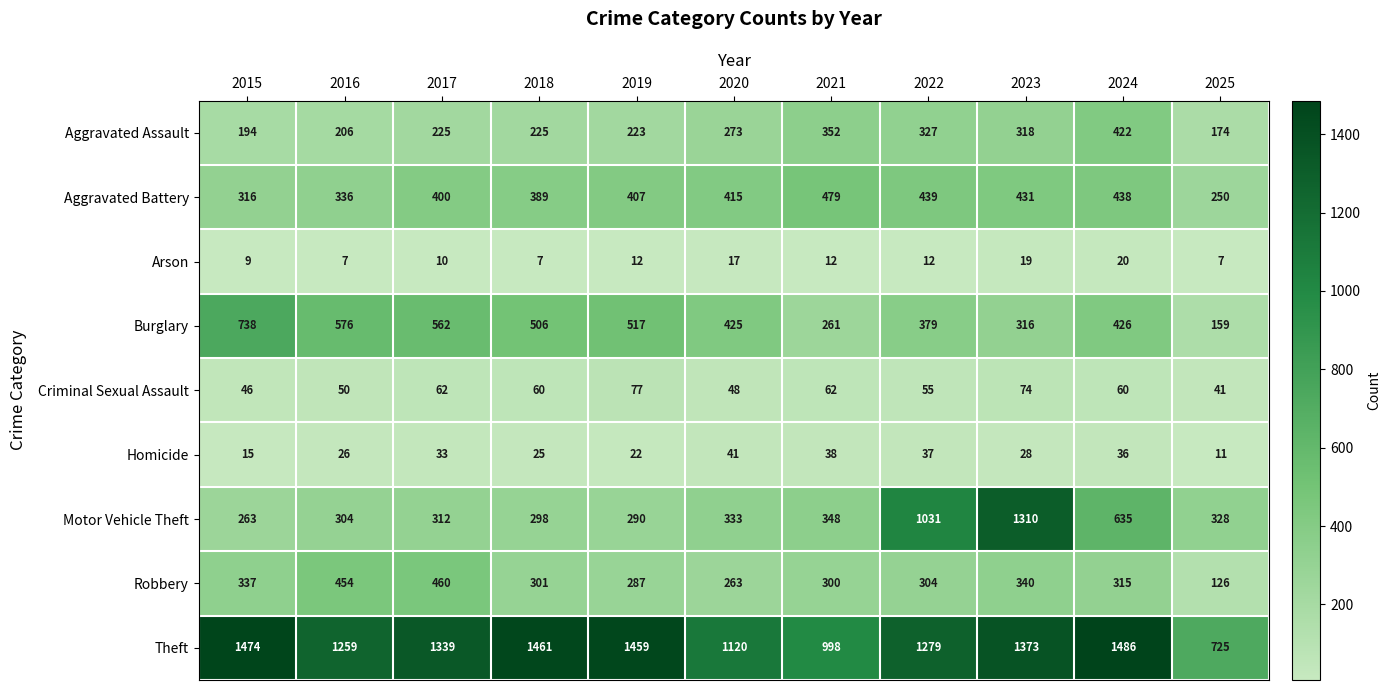

What is the smallest value displayed?

7